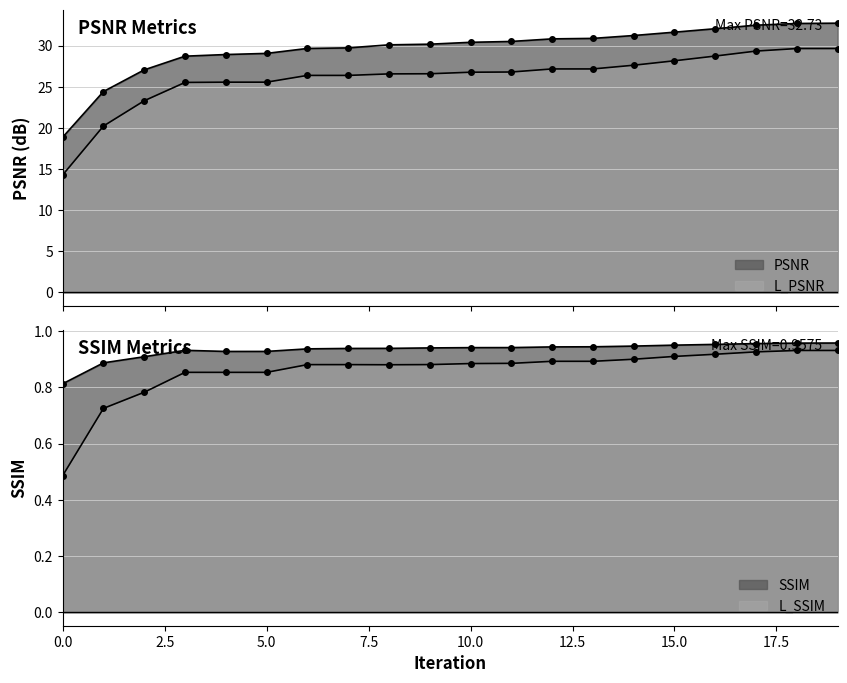

The SSIM series shows 1.4 at 3. True or false?

False